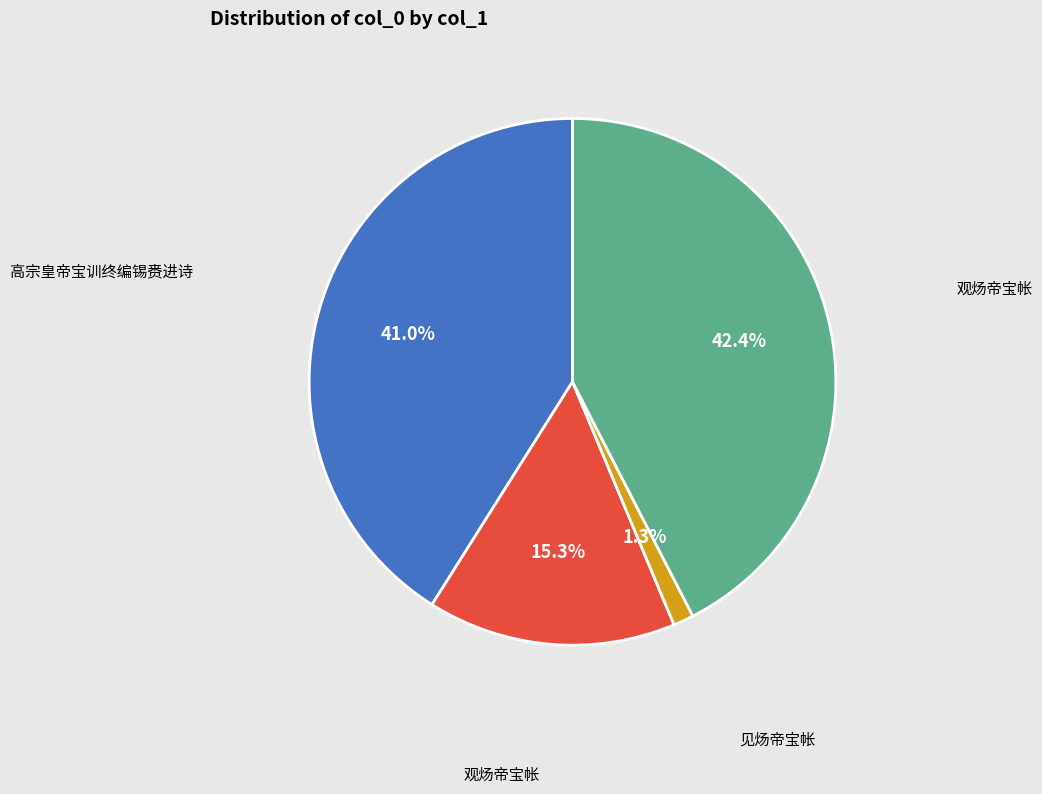

Does any single category account for the majority?

No